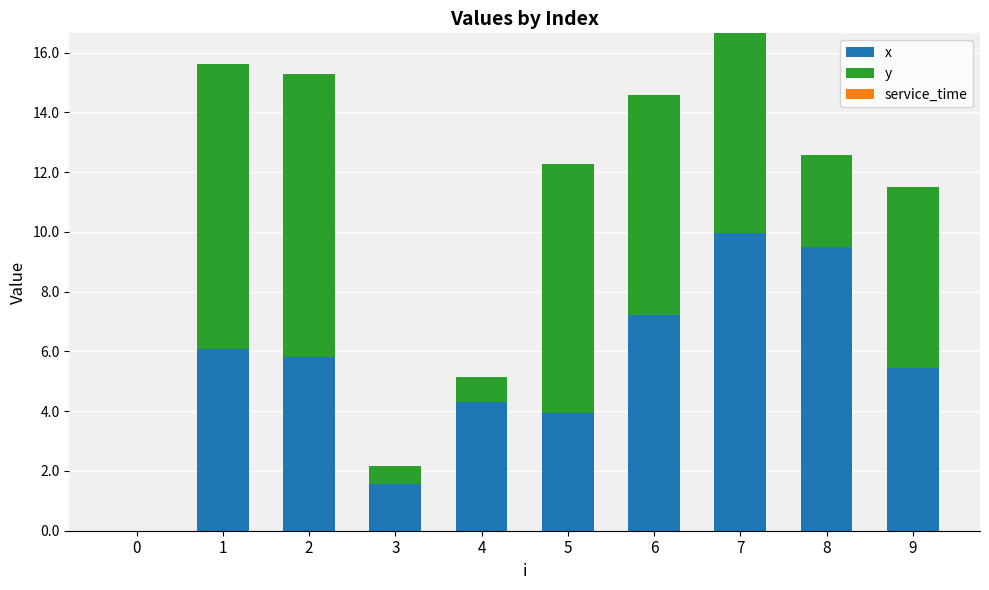

True or false: x has a value of 14.1 at 8.

False